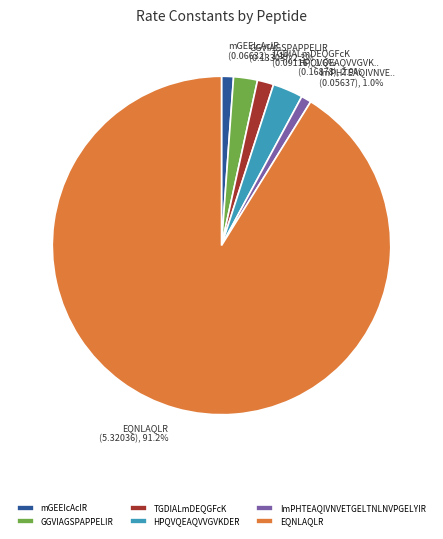

Between GGVIAGSPAPPELIR and mGEEIcAcIR, which is larger?

GGVIAGSPAPPELIR